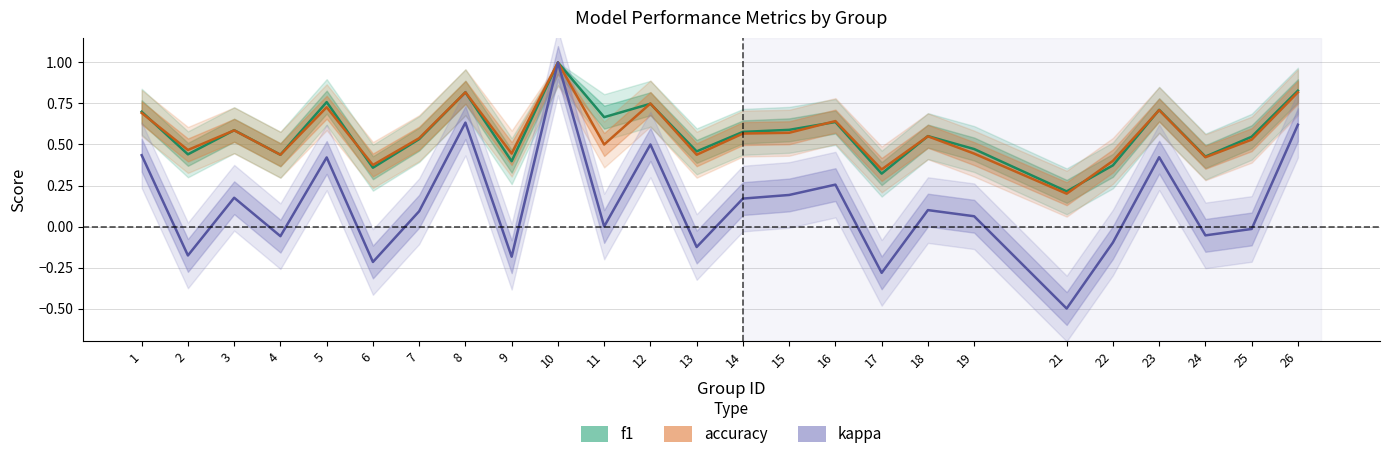

What is the difference between the maximum and minimum values in the f1 series?

0.8